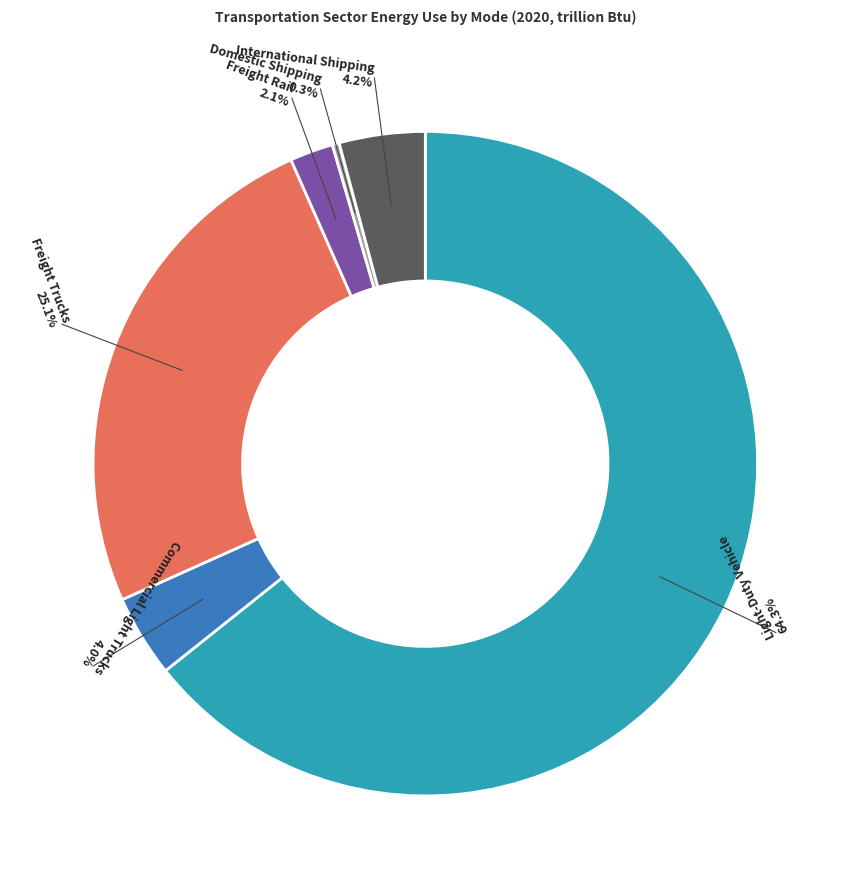

Approximately how many times larger is the value at Freight Rail compared to Commercial Light Trucks?

0.5